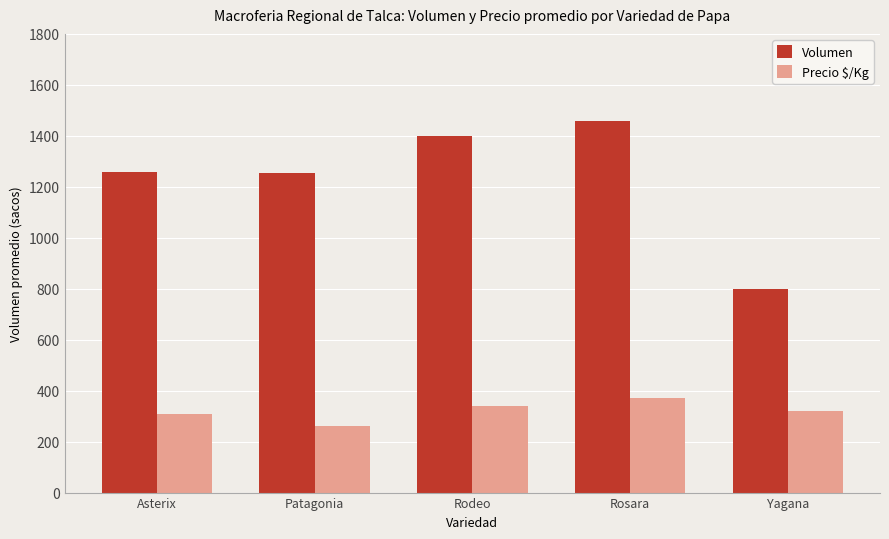

The Volumen series shows 1460 at Rosara. True or false?

True